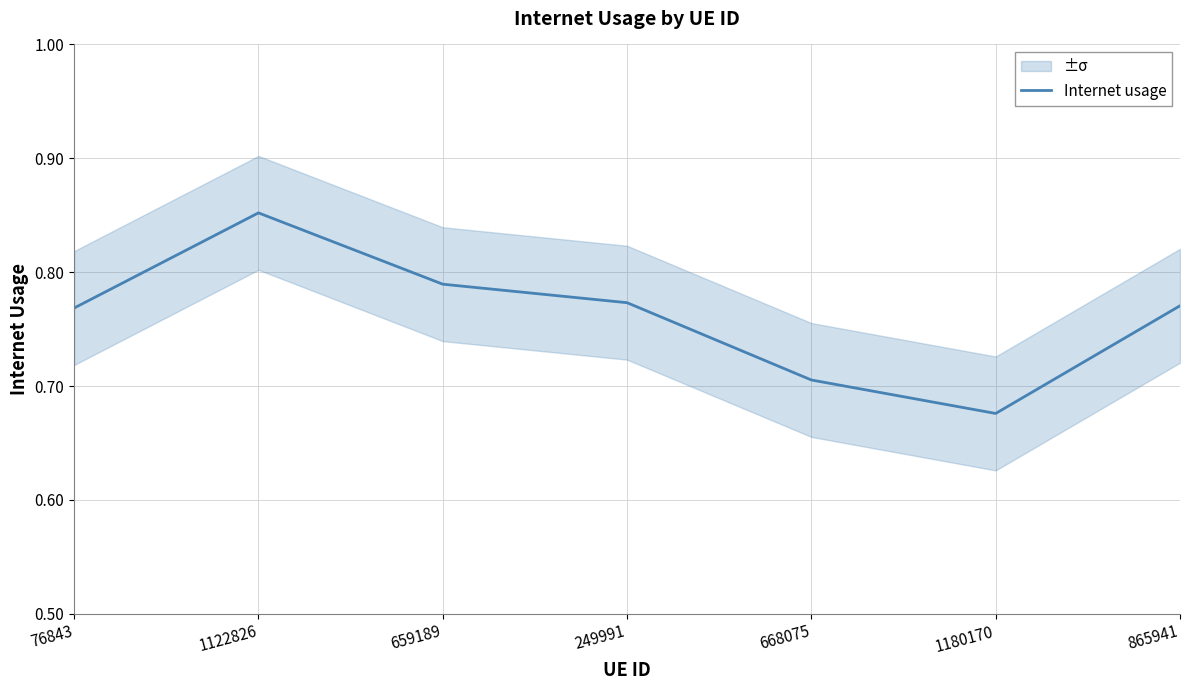

How many values are between 0 and 1?

7